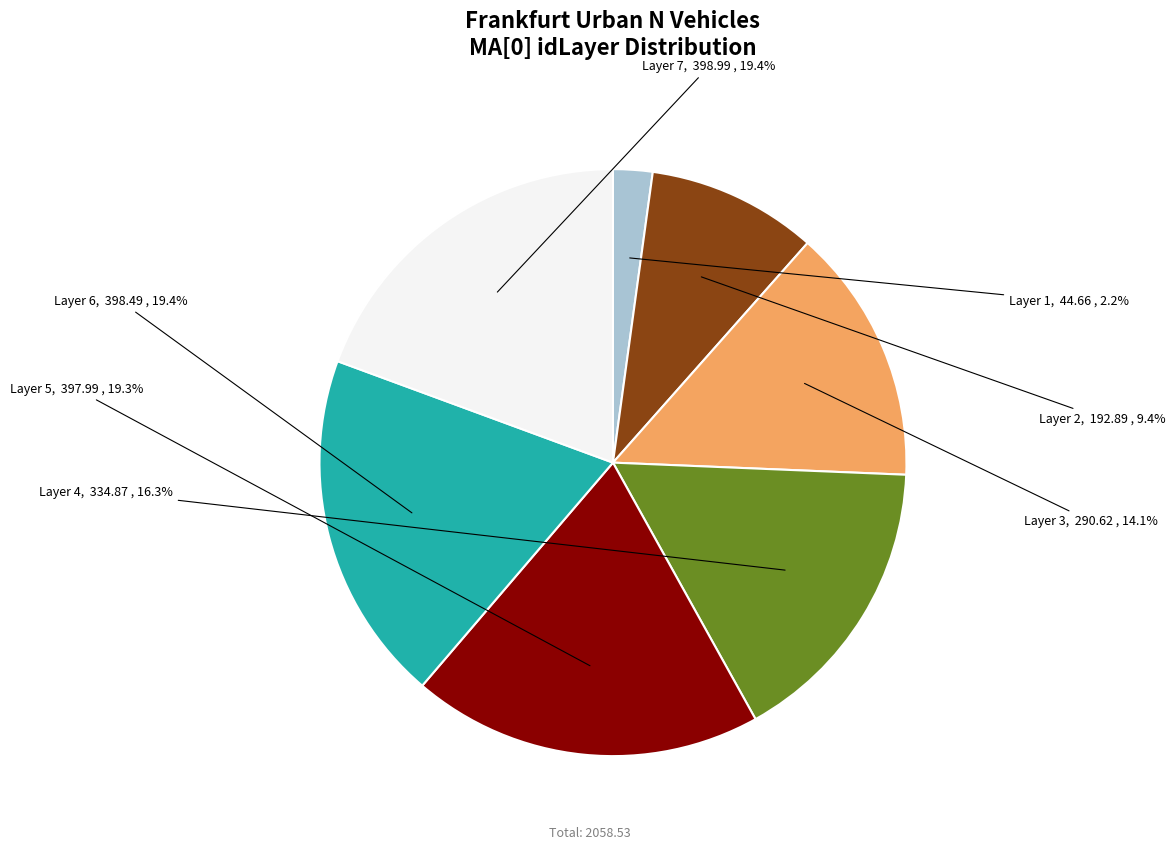

Between Layer 7 and Layer 2, which is larger?

Layer 7